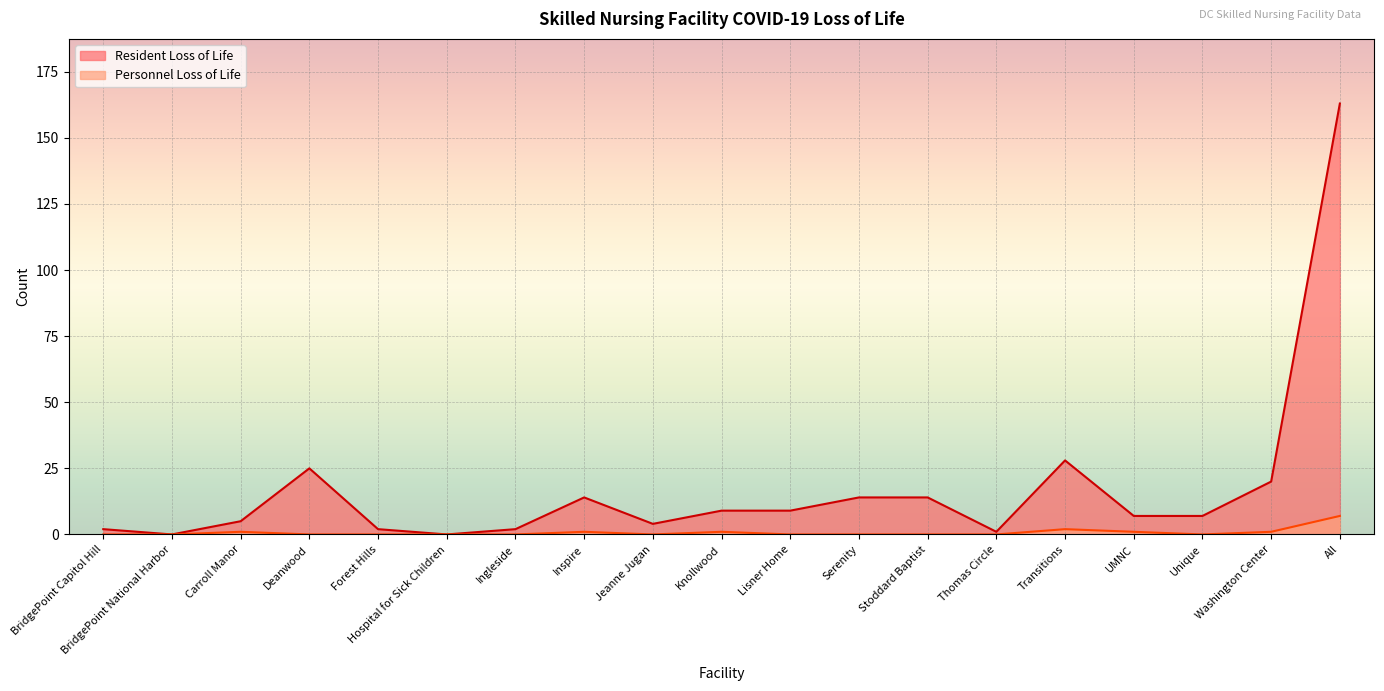

Which series has the widest spread of values?

Resident Loss of Life